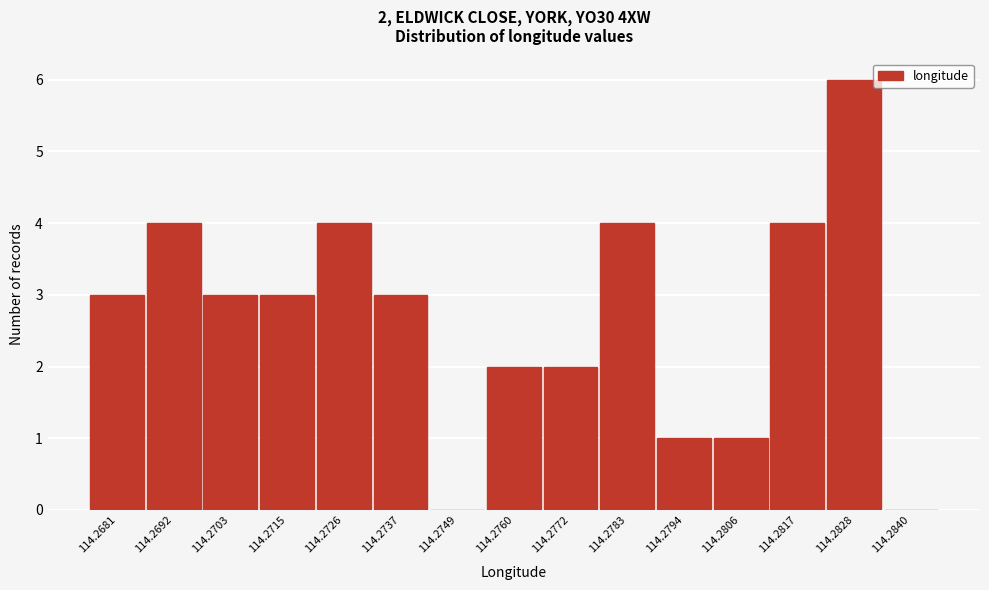

Reading left to right, what are all the values shown in this chart?

114.2681=3	114.2692=4	114.2703=3	114.2715=3	114.2726=4	114.2737=3	114.2749=0	114.2760=2	114.2772=2	114.2783=4	114.2794=1	114.2806=1	114.2817=4	114.2828=6	114.2840=0